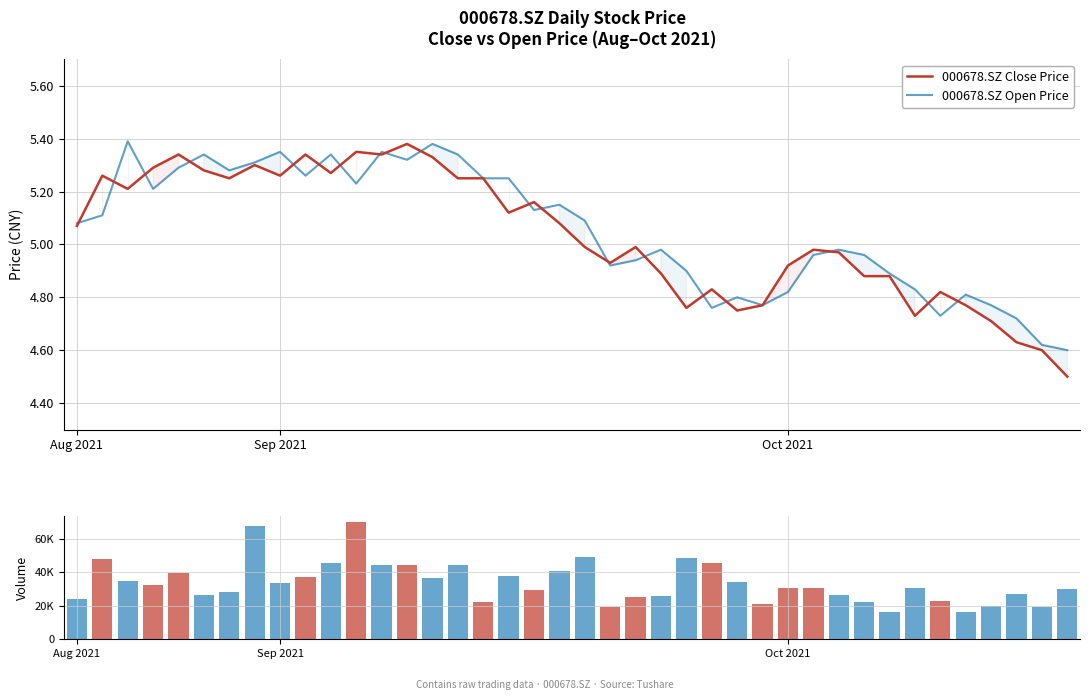

Does the chart contain stacked bars?

No